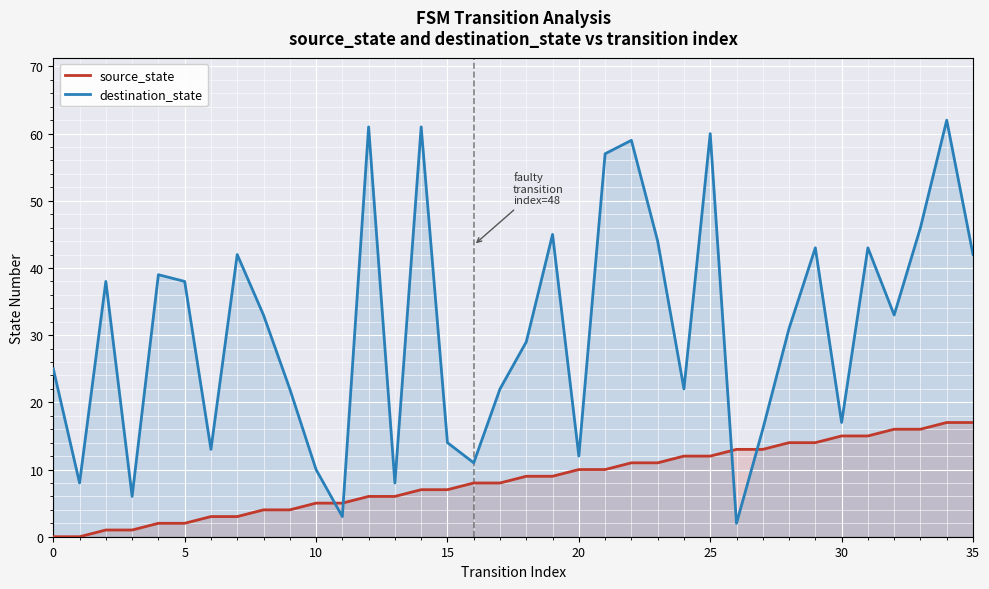

Where does the source_state series first go above 9?

20